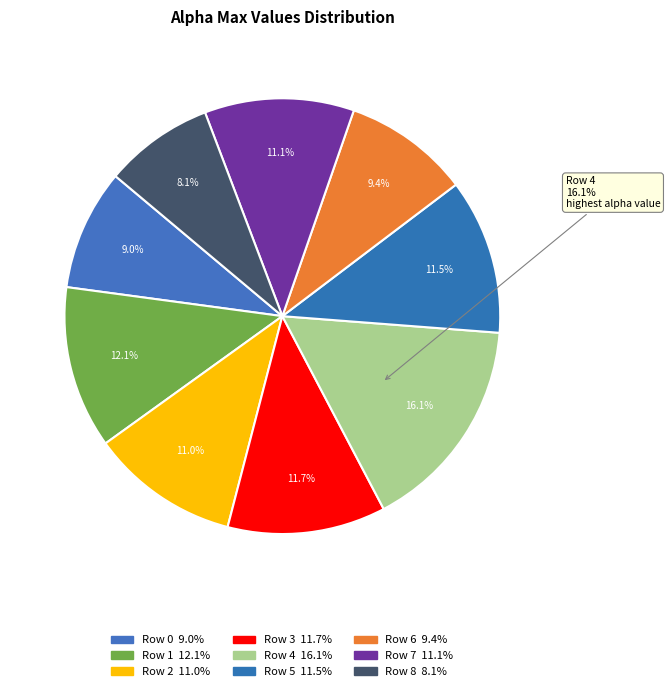

To the nearest percent, what portion does Row 5 represent?

12%